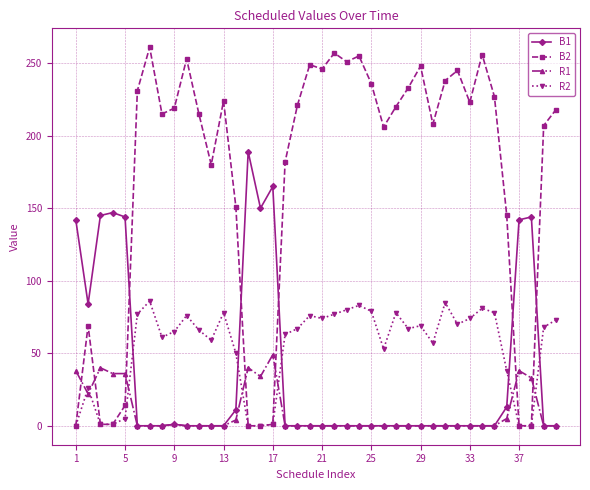

List the series in order of their peak value, highest first.

B2, B1, R2, R1